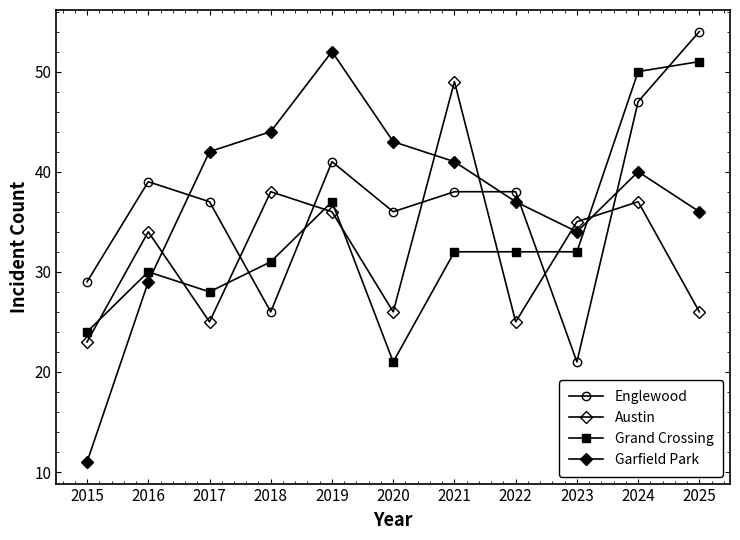

What is the highest value of the Englewood series?

54